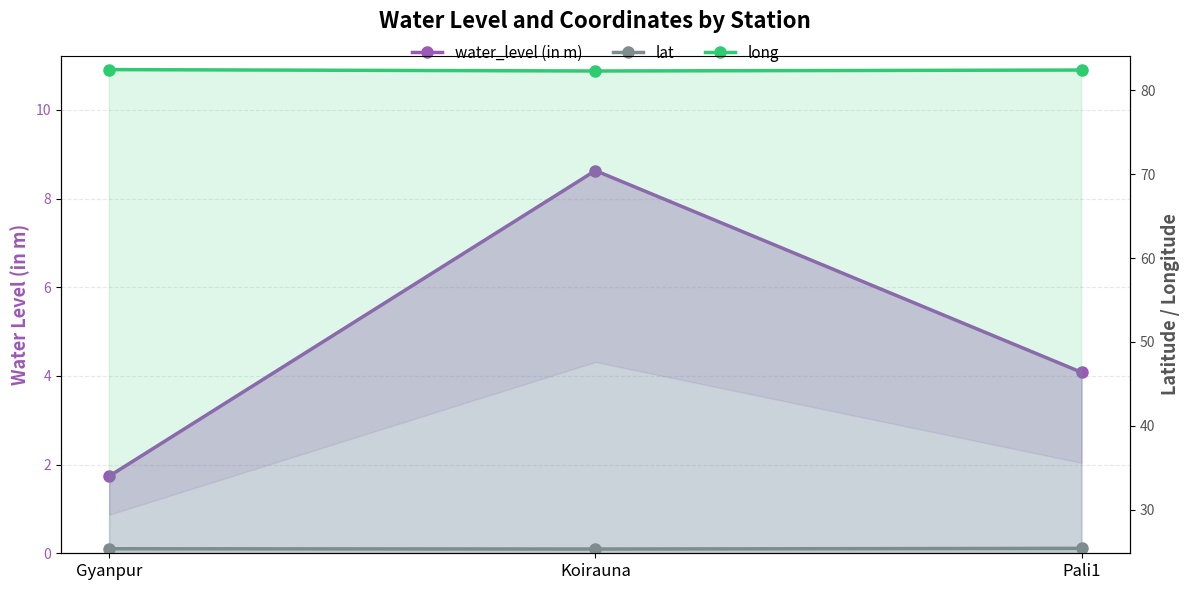

How many lines are shown in the chart?

3